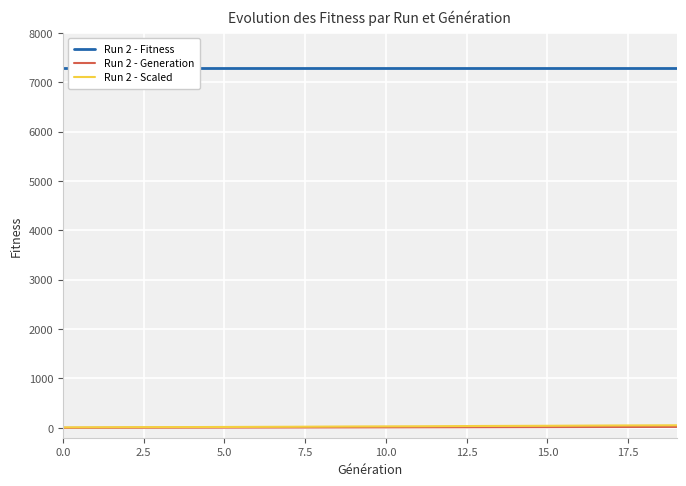

True or false: Run 2 - Scaled and Run 2 - Fitness cross at least once.

False